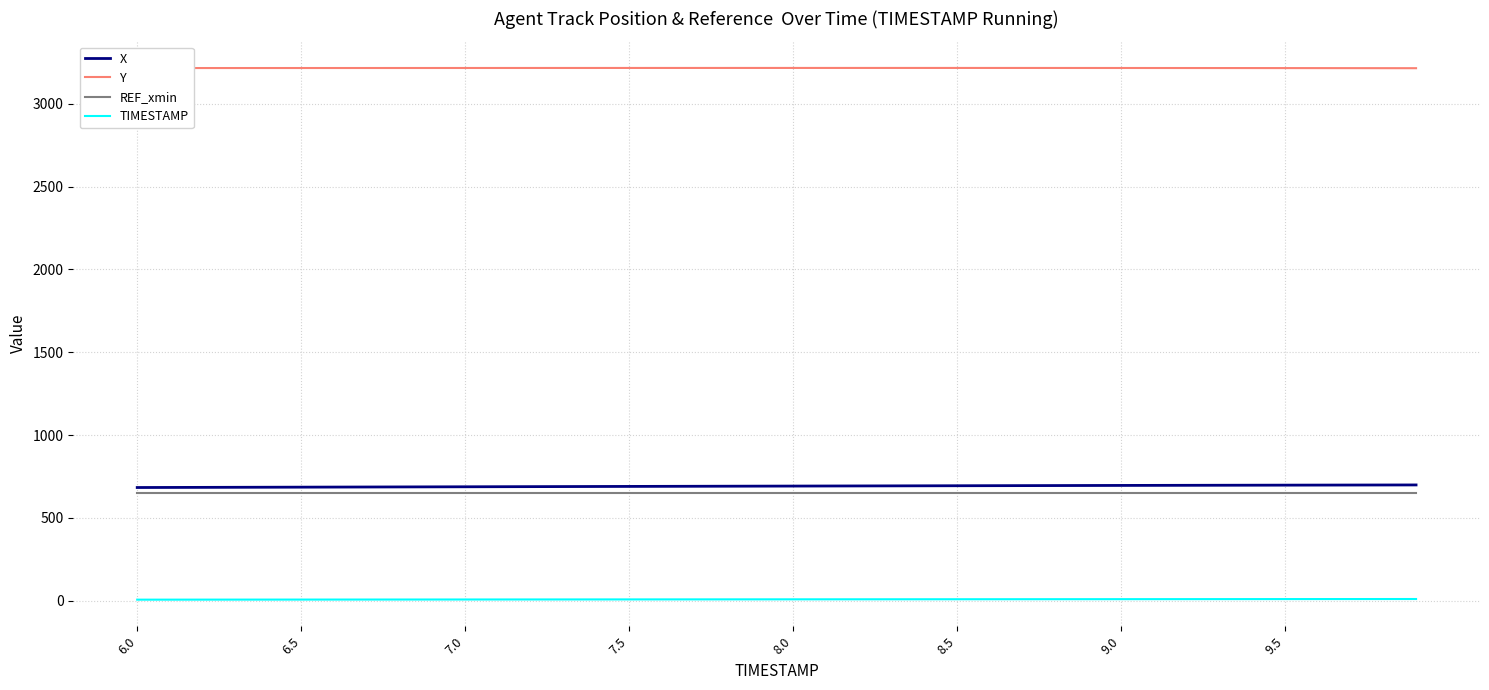

Rank the series by their maximum value, from lowest to highest.

TIMESTAMP, REF_xmin, X, Y